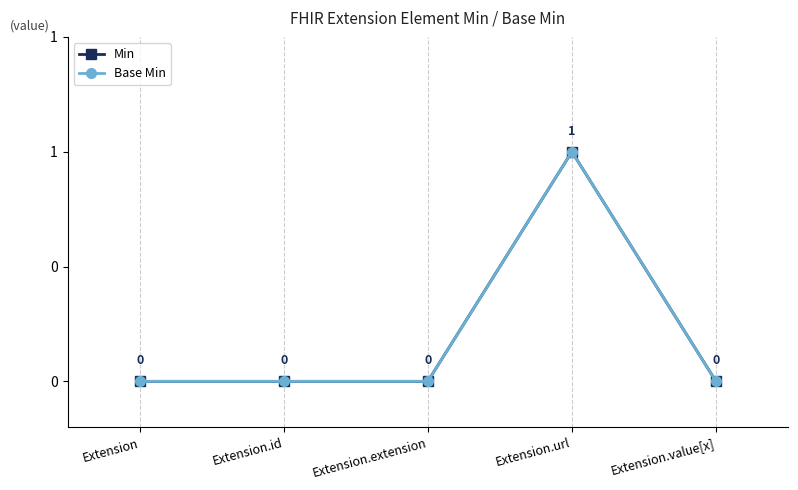

True or false: Base Min has a value of 0 at Extension.extension.

True